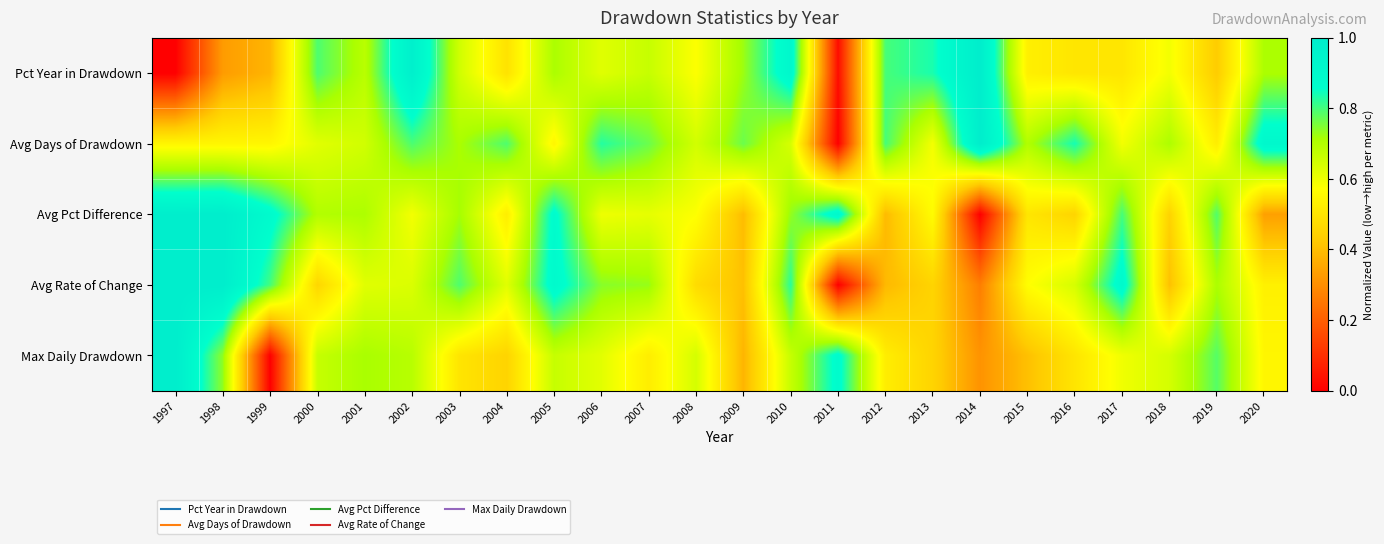

At how many categories does at least one series exceed 0?

24